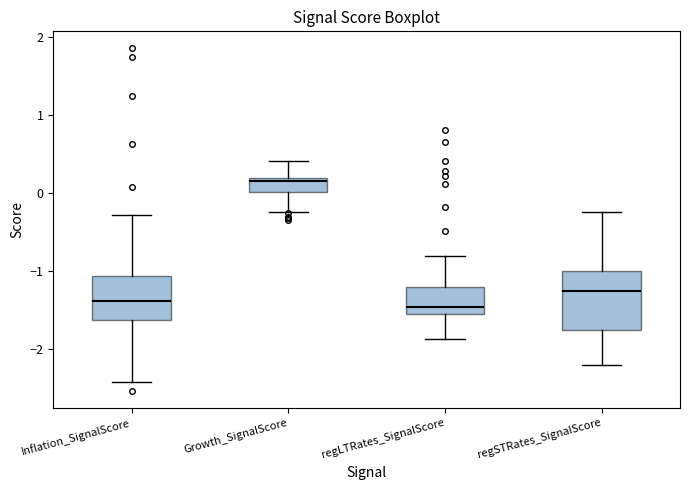

Where does the median line of the box for Growth_SignalScore sit on the y-axis? The values are not printed on the chart, so give them approximately, as read against the axis.

0.1